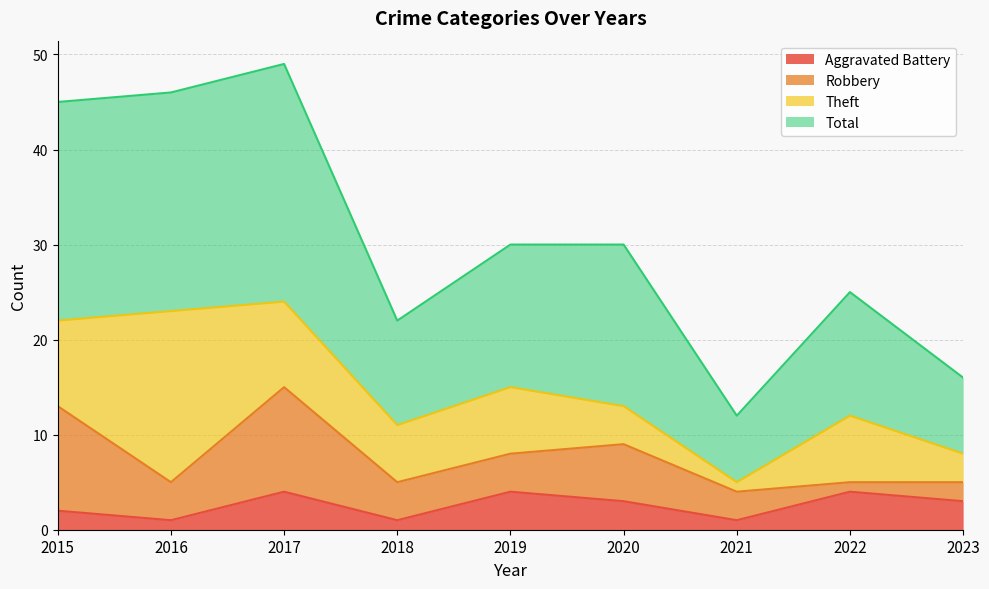

Where is the first local maximum for Total?

2017